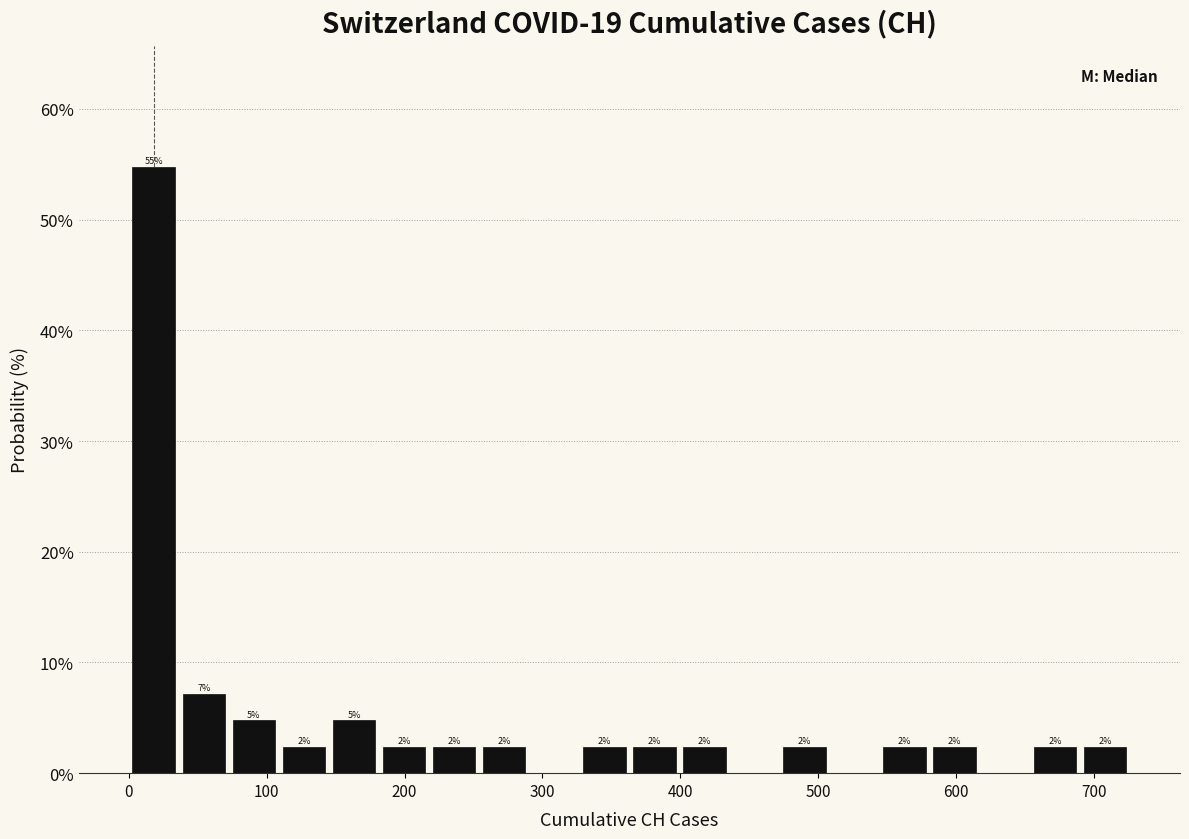

Read against the x-axis, roughly where is the centre of the tallest bar?

20